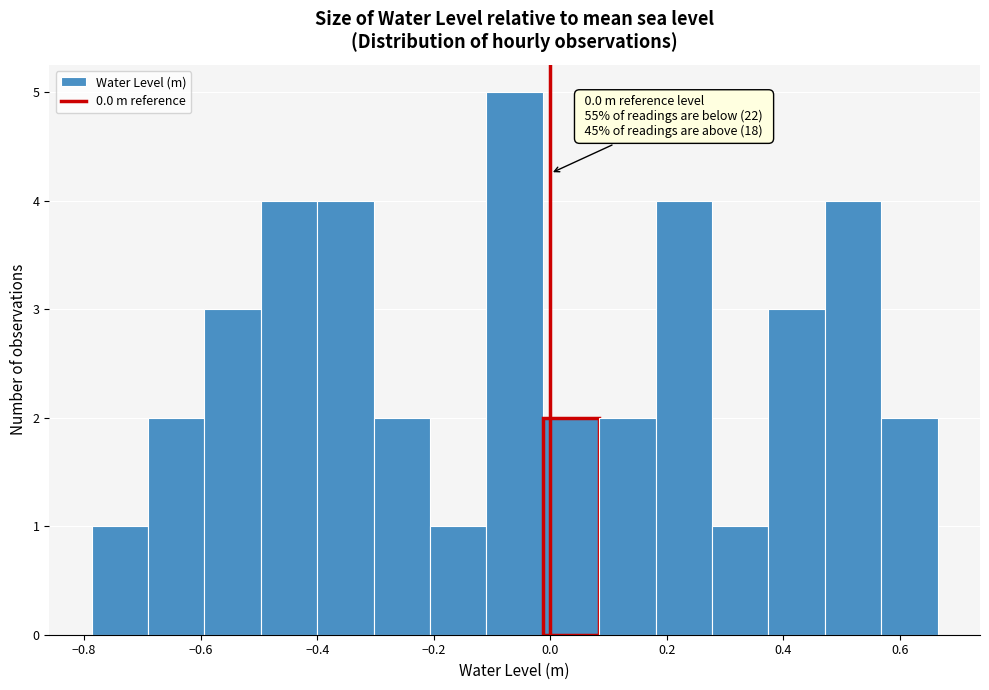

Which range on the x-axis has the tallest bar?

-0.10 to -0.02